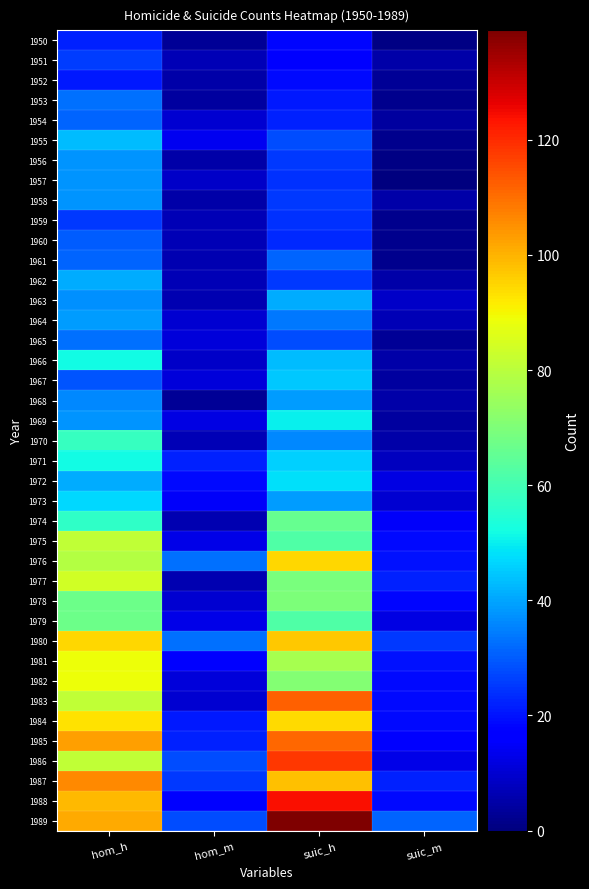

Reading left to right, list all the values displayed in this chart.

1950: hom_h=22	hom_m=3	suic_h=18	suic_m=1
1951: hom_h=26	hom_m=7	suic_h=16	suic_m=5
1952: hom_h=21	hom_m=5	suic_h=19	suic_m=3
1953: hom_h=33	hom_m=4	suic_h=21	suic_m=2
1954: hom_h=31	hom_m=10	suic_h=22	suic_m=4
1955: hom_h=43	hom_m=14	suic_h=28	suic_m=2
1956: hom_h=38	hom_m=5	suic_h=25	suic_m=1
1957: hom_h=38	hom_m=9	suic_h=24	suic_m=0
1958: hom_h=38	hom_m=5	suic_h=25	suic_m=5
1959: hom_h=25	hom_m=7	suic_h=24	suic_m=2
1960: hom_h=30	hom_m=7	suic_h=23	suic_m=2
1961: hom_h=31	hom_m=6	suic_h=31	suic_m=2
1962: hom_h=41	hom_m=7	suic_h=25	suic_m=5
1963: hom_h=37	hom_m=6	suic_h=41	suic_m=9
1964: hom_h=39	hom_m=10	suic_h=34	suic_m=7
1965: hom_h=33	hom_m=11	suic_h=28	suic_m=3
1966: hom_h=52	hom_m=9	suic_h=43	suic_m=5
1967: hom_h=29	hom_m=11	suic_h=45	suic_m=4
1968: hom_h=36	hom_m=3	suic_h=39	suic_m=5
1969: hom_h=38	hom_m=12	suic_h=50	suic_m=4
1970: hom_h=58	hom_m=7	suic_h=36	suic_m=5
1971: hom_h=52	hom_m=22	suic_h=46	suic_m=8
1972: hom_h=41	hom_m=19	suic_h=48	suic_m=12
1973: hom_h=47	hom_m=15	suic_h=39	suic_m=10
1974: hom_h=57	hom_m=6	suic_h=66	suic_m=15
1975: hom_h=81	hom_m=13	suic_h=62	suic_m=19
1976: hom_h=79	hom_m=33	suic_h=95	suic_m=20
1977: hom_h=84	hom_m=6	suic_h=69	suic_m=22
1978: hom_h=67	hom_m=10	suic_h=70	suic_m=18
1979: hom_h=67	hom_m=13	suic_h=62	suic_m=12
1980: hom_h=95	hom_m=33	suic_h=97	suic_m=25
1981: hom_h=89	hom_m=16	suic_h=77	suic_m=20
1982: hom_h=89	hom_m=11	suic_h=71	suic_m=19
1983: hom_h=81	hom_m=10	suic_h=112	suic_m=19
1984: hom_h=93	hom_m=21	suic_h=94	suic_m=19
1985: hom_h=103	hom_m=22	suic_h=111	suic_m=16
1986: hom_h=81	hom_m=28	suic_h=118	suic_m=13
1987: hom_h=106	hom_m=25	suic_h=98	suic_m=22
1988: hom_h=99	hom_m=16	suic_h=124	suic_m=19
1989: hom_h=101	hom_m=28	suic_h=139	suic_m=31